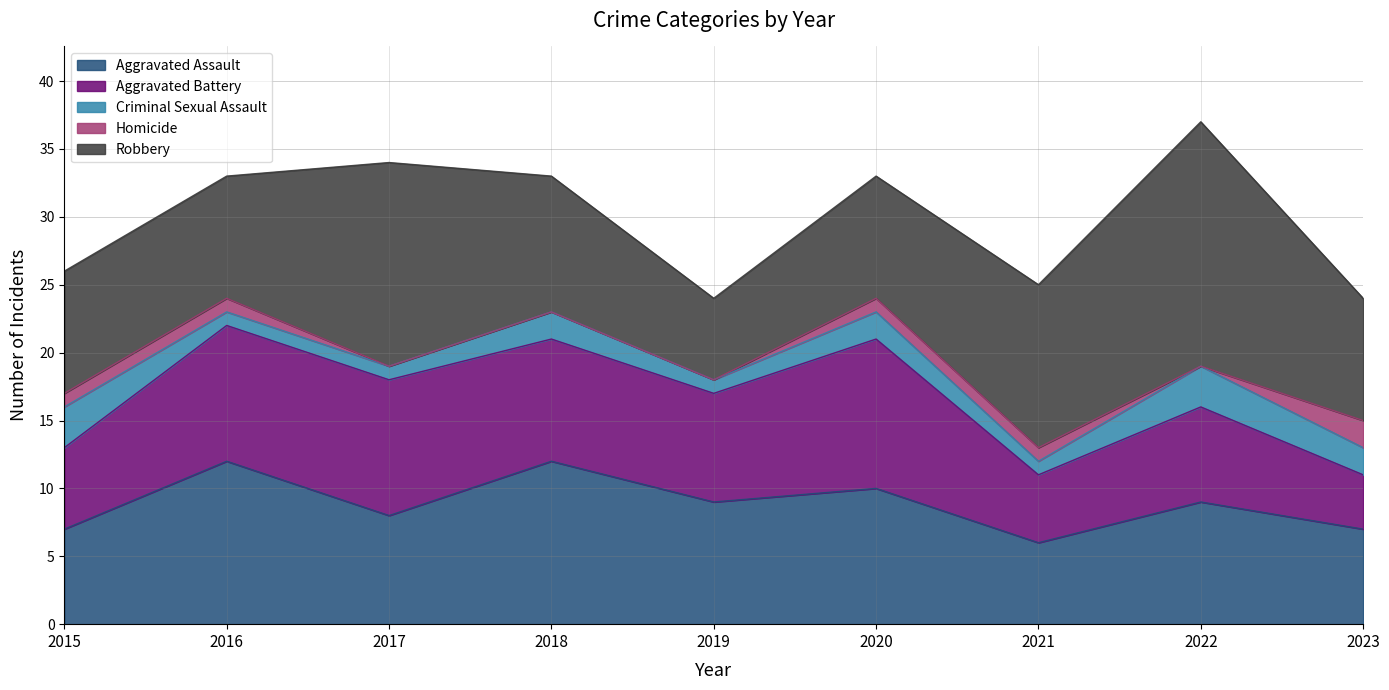

At which category does Robbery reach its first local peak?

2017